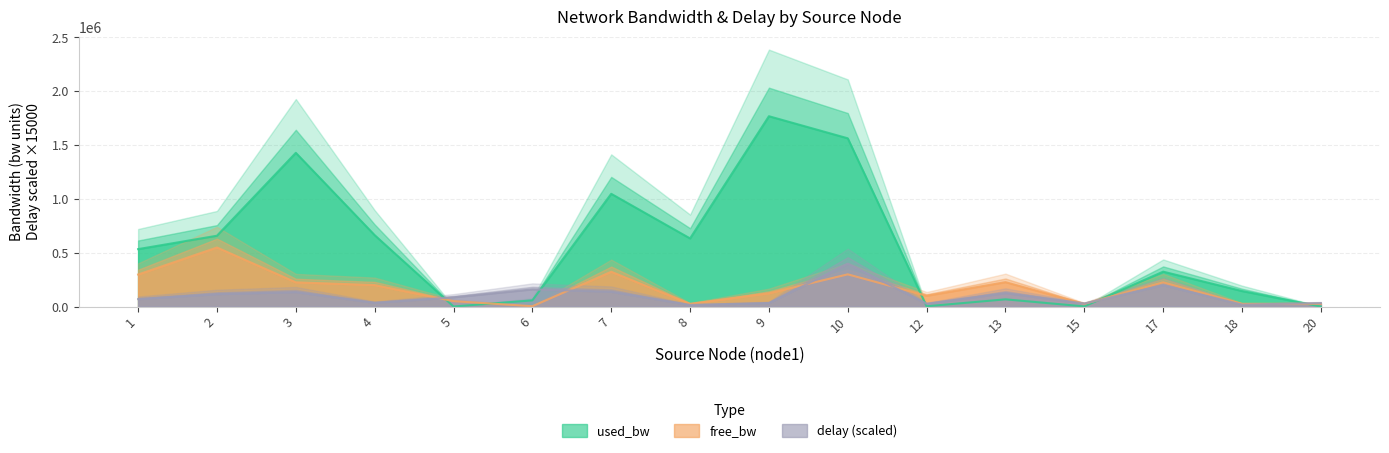

Where is the first local minimum for free_bw?

6